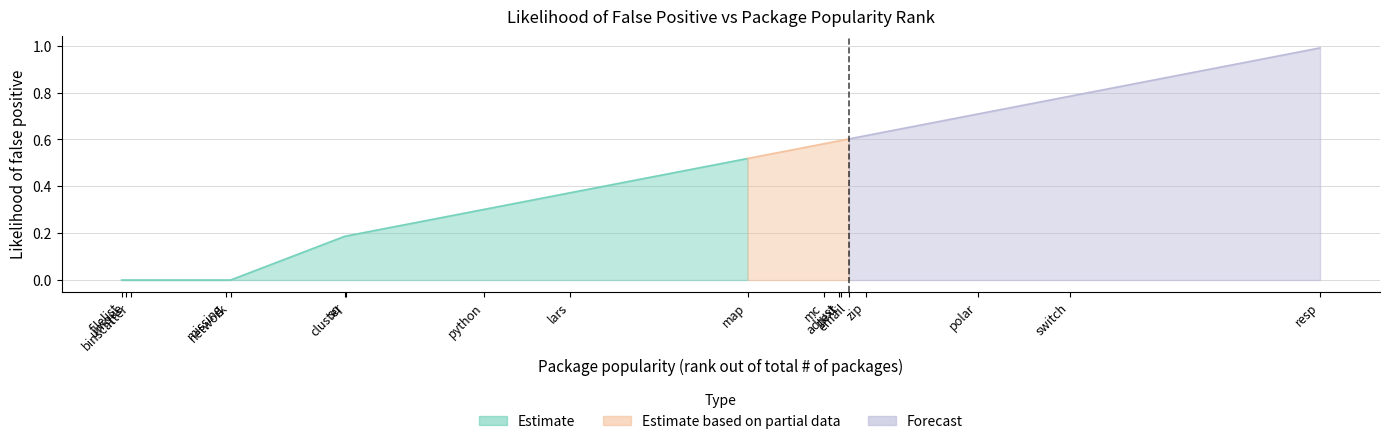

List the labels in order of value, smallest first.

8, 18, 32, 267, 279, 563, 566, 910, 1124, 1565, 1755, 1793, 1798, 1817, 1859, 2137, 2367, 2989